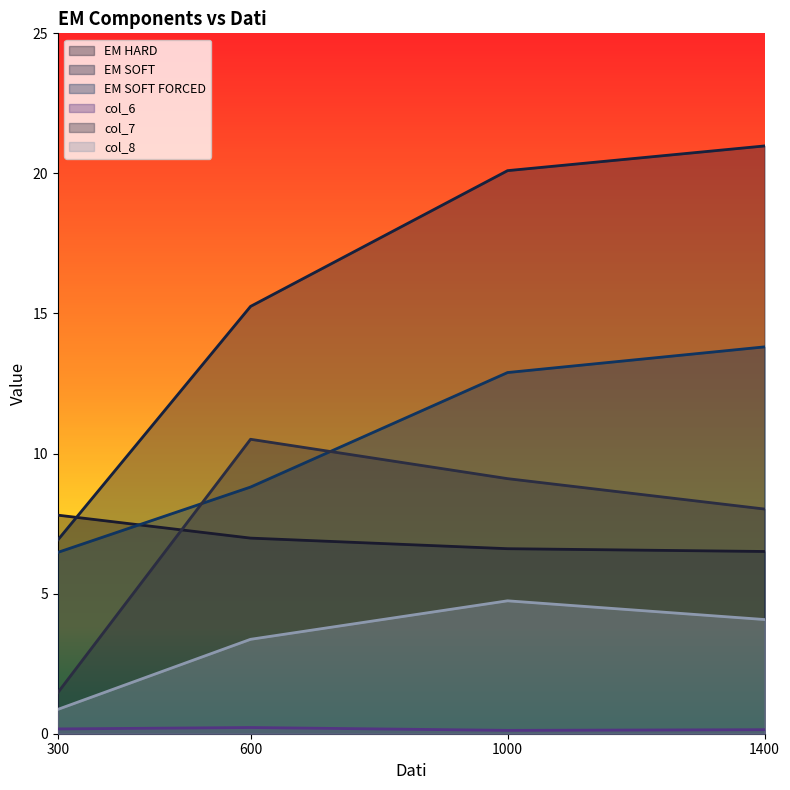

What is the lowest value of the EM HARD series?

6.5